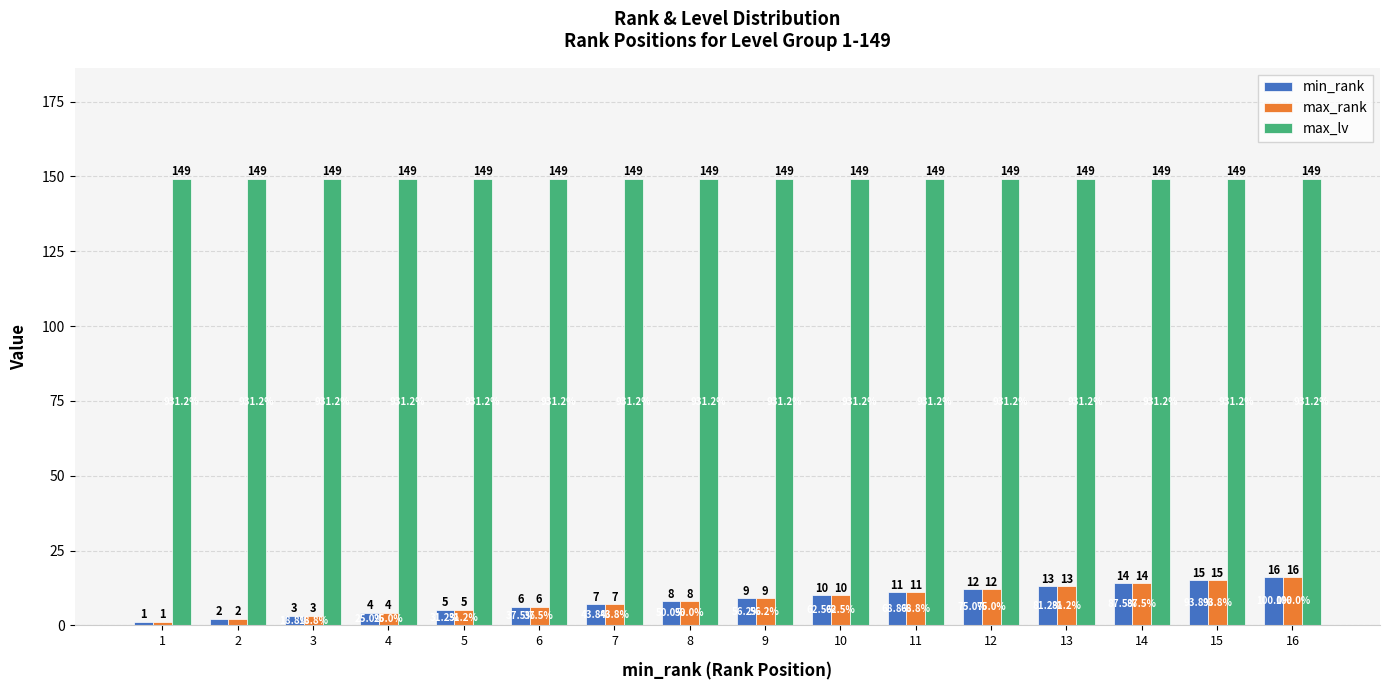

Reading left to right, what are all the values shown in this chart?

min_rank: 1	2	3	4	5	6	7	8	9	10	11	12	13	14	15	16
max_rank: 1	2	3	4	5	6	7	8	9	10	11	12	13	14	15	16
max_lv: 149	149	149	149	149	149	149	149	149	149	149	149	149	149	149	149